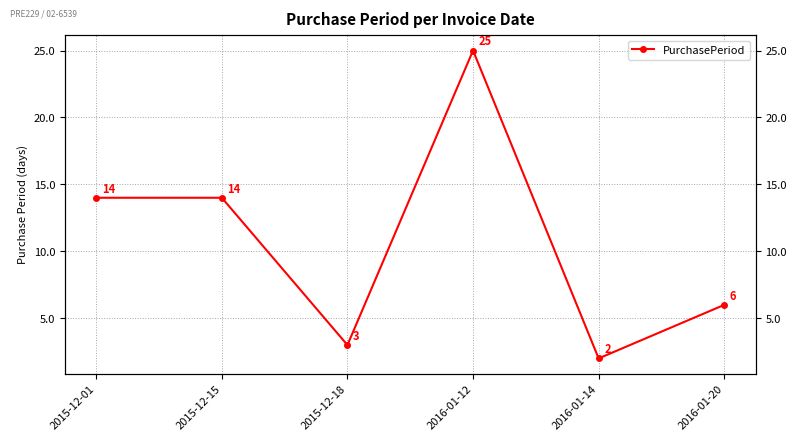

Rank the categories by value from lowest to highest.

2016-01-14, 2015-12-18, 2016-01-20, 2015-12-01, 2015-12-15, 2016-01-12